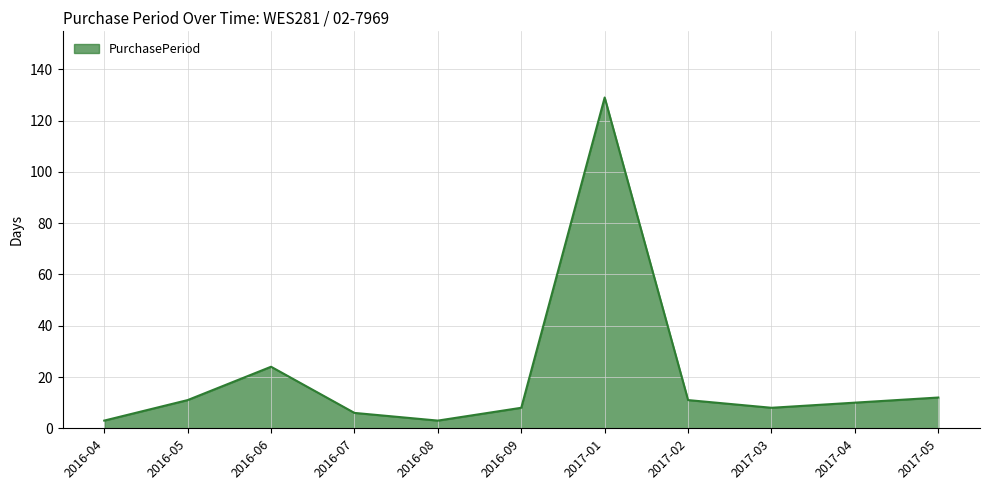

What is the difference between the maximum and minimum values?

126